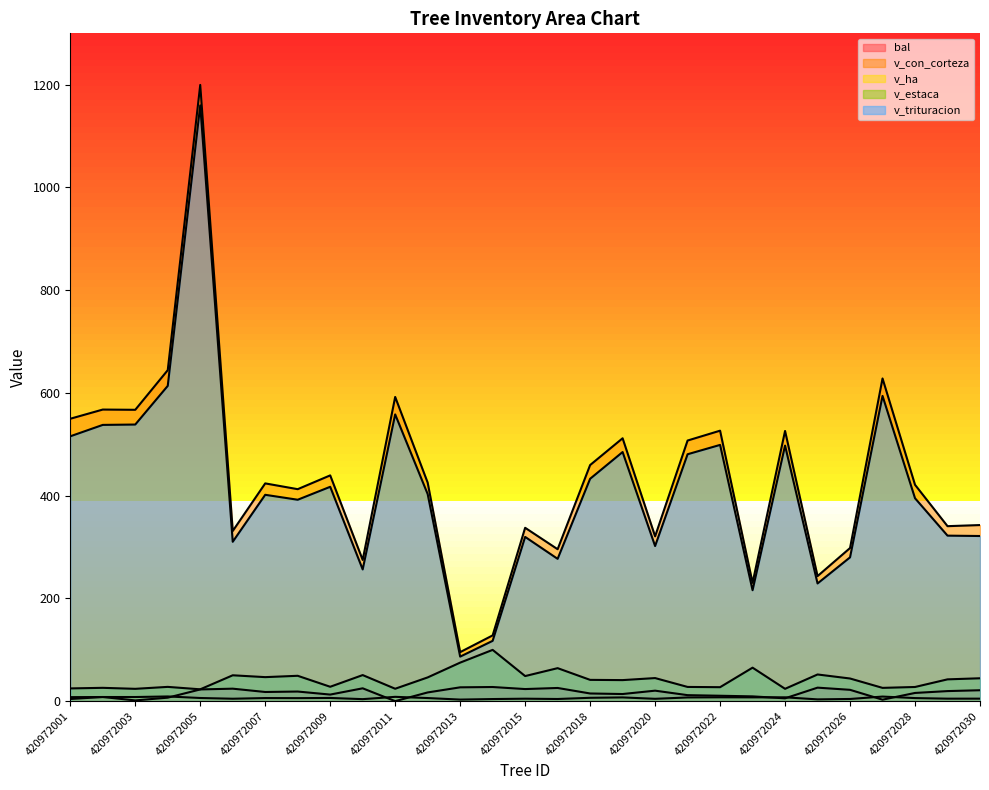

In v_ha, how many points are lower than both neighbors (excluding endpoints)?

10